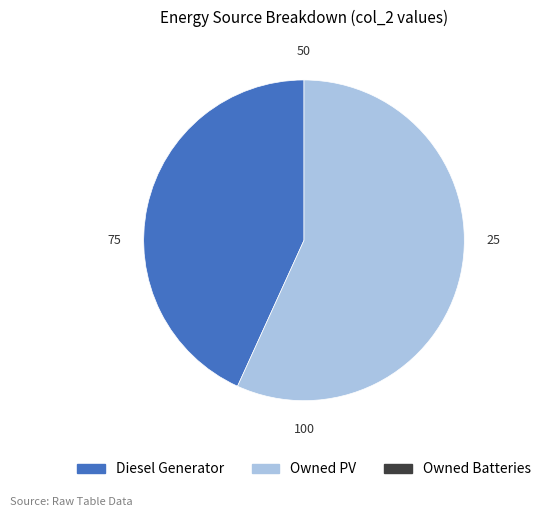

How many slices are in this pie chart?

2